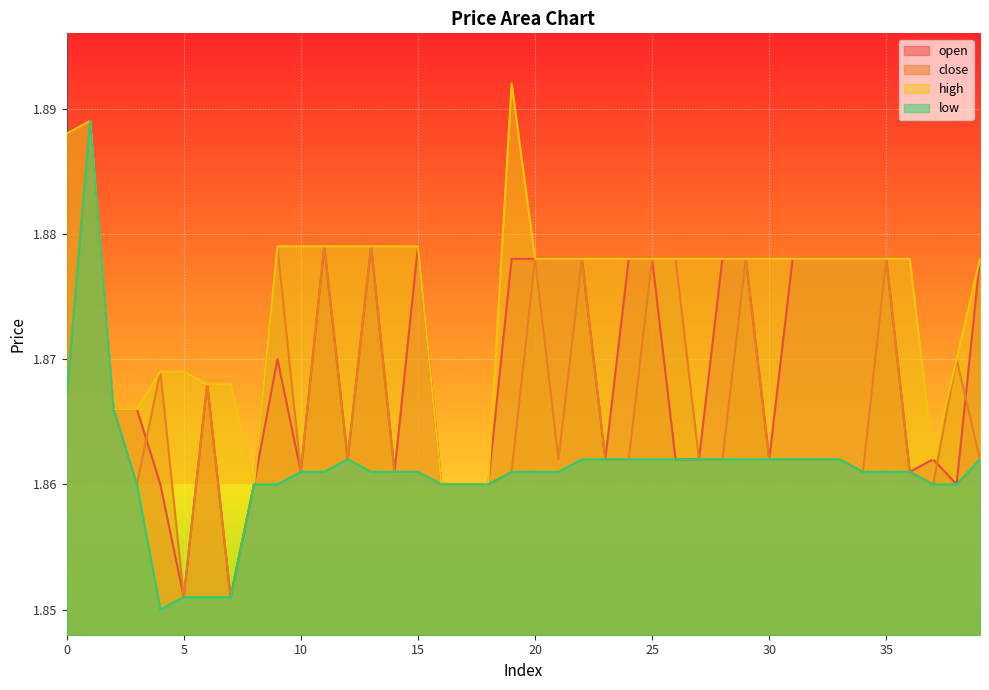

True or false: low and high cross at least once.

False